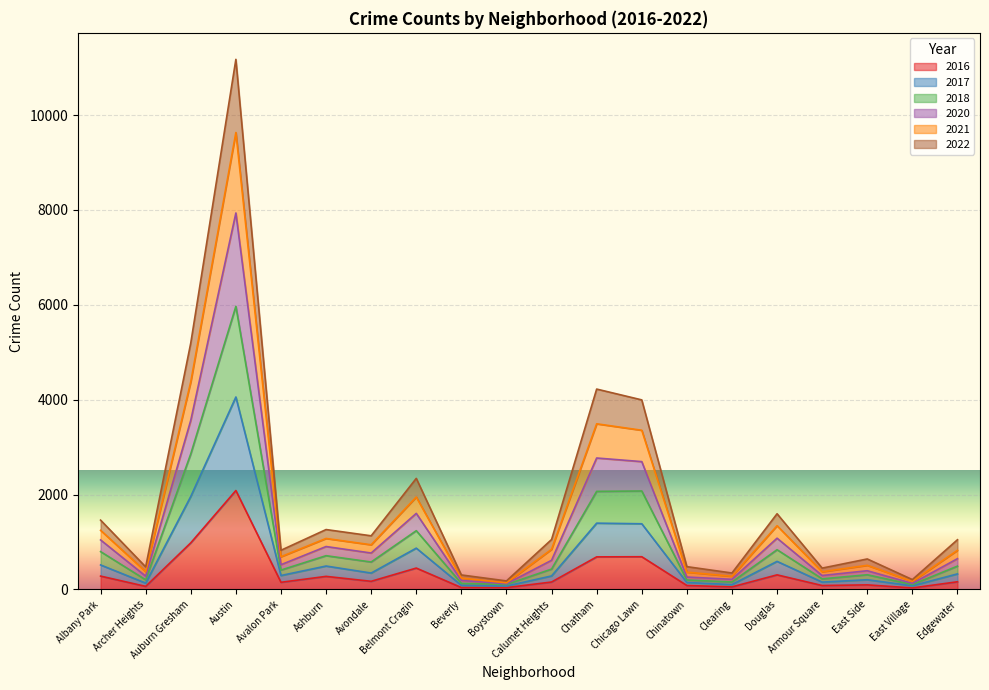

In 2018, how many points are lower than both neighbors (excluding endpoints)?

7